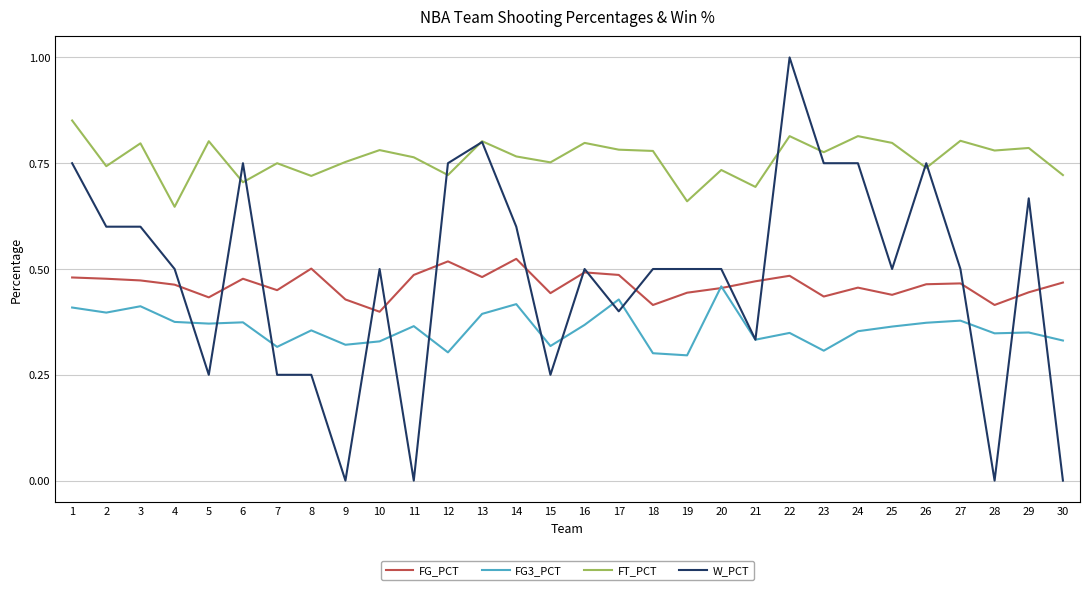

Rank the series by their maximum value, from lowest to highest.

FG3_PCT, FG_PCT, FT_PCT, W_PCT